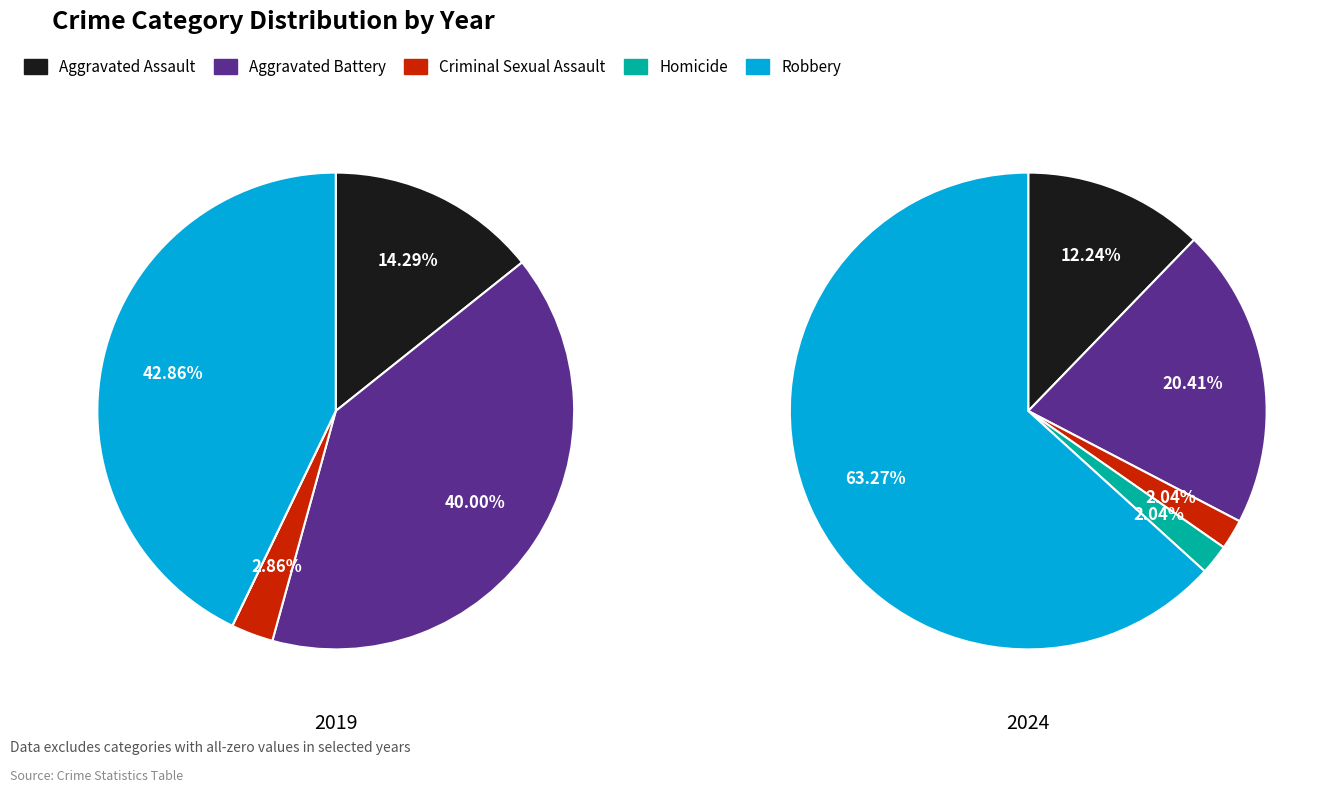

How many slices are in this pie chart?

5